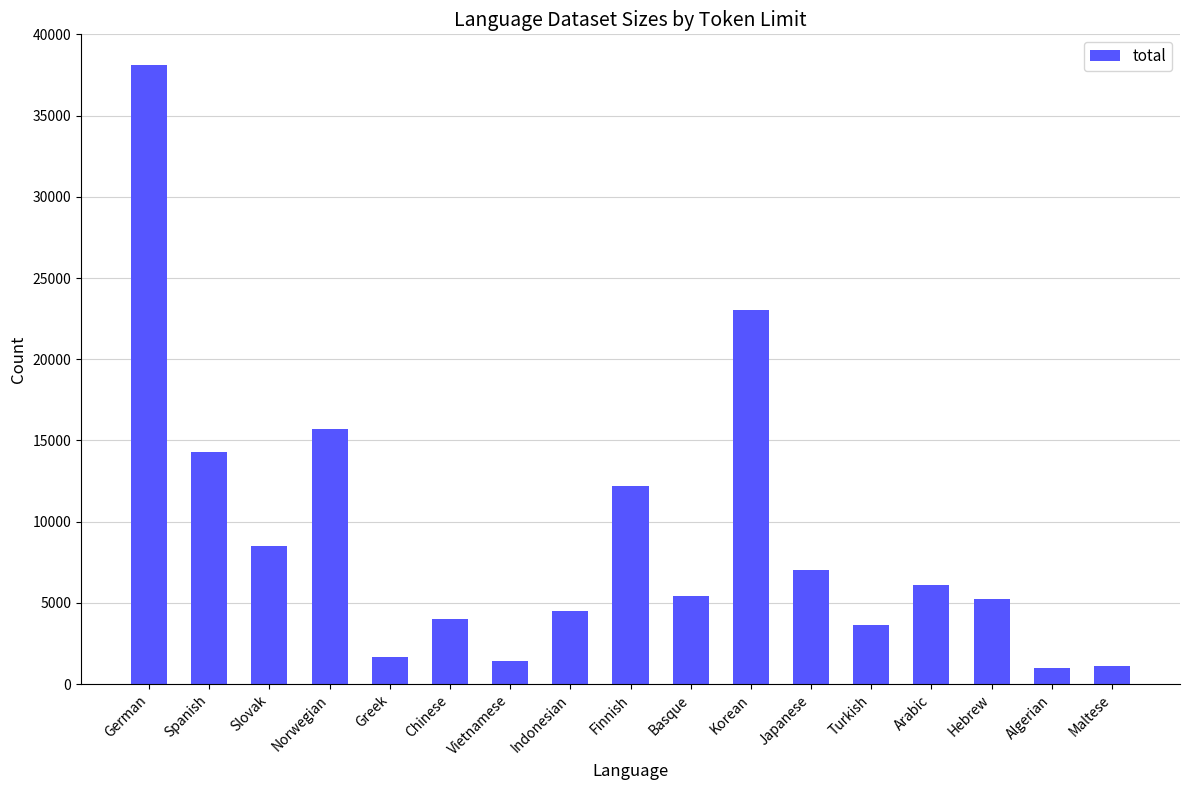

What is the minimum value shown in the chart?

997